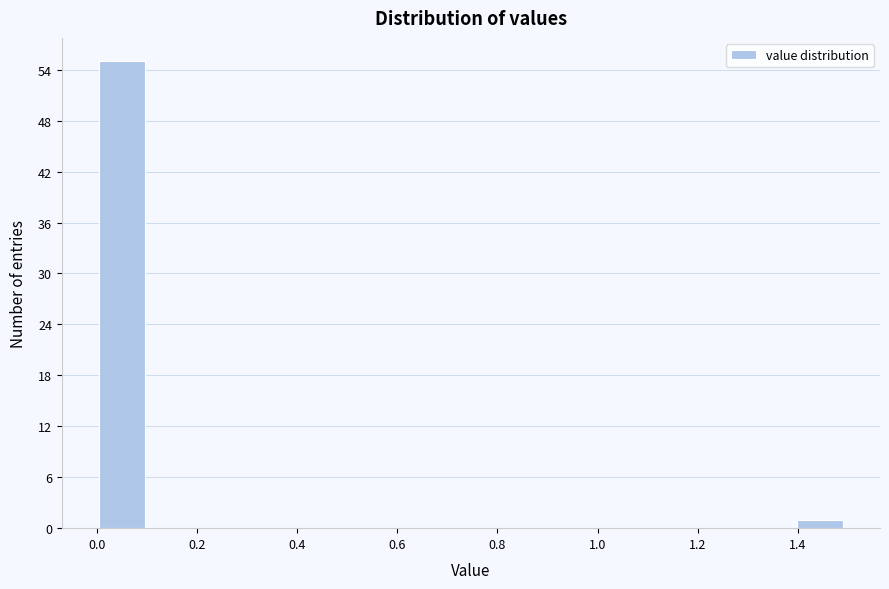

Reading left to right, list every bar in this chart as the range it spans on the x-axis followed by its height. Neither the bar edges nor the heights are printed on the chart, so give them approximately, as read against the axes.

0.0 to 0.1: 55
0.1 to 0.2: 0
0.2 to 0.3: 0
0.3 to 0.4: 0
0.4 to 0.5: 0
0.5 to 0.6: 0
0.6 to 0.7: 0
0.7 to 0.8: 0
0.8 to 0.9: 0
0.9 to 1.0: 0
1.0 to 1.1: 0
1.1 to 1.2: 0
1.2 to 1.3: 0
1.3 to 1.4: 0
1.4 to 1.5: 1